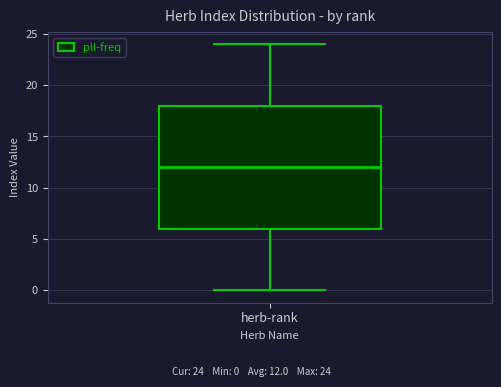

Where does the lower whisker of the box for herb-rank end on the y-axis? The values are not printed on the chart, so give them approximately, as read against the axis.

0